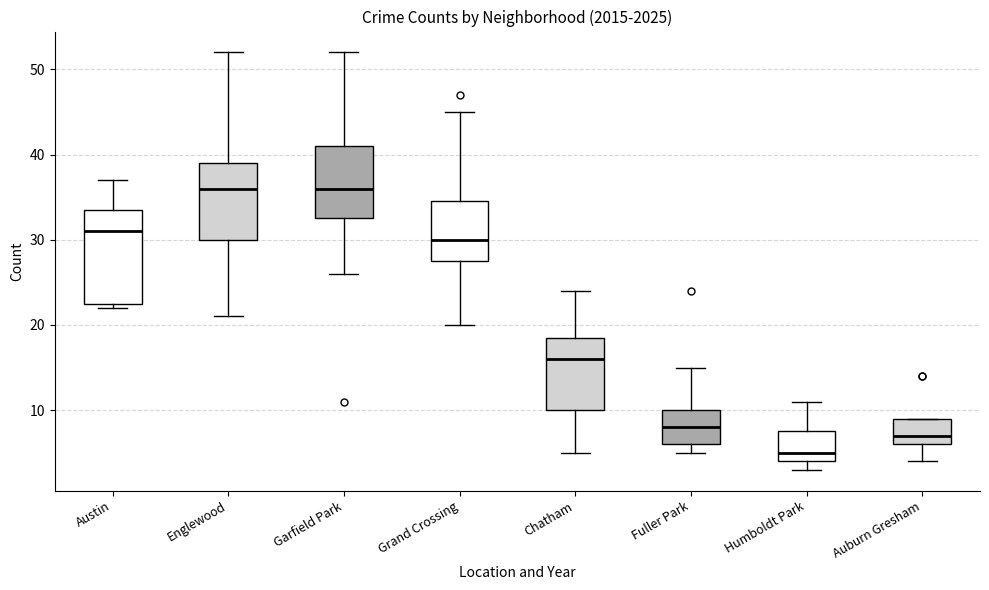

Reading left to right, read every box against the y-axis: the position of its median line, the range the box covers, and the ends of its whiskers. The values are not printed on the chart, so give them approximately, as read against the axis.

Austin: median 31, box 23 to 34, whiskers 22 to 37
Englewood: median 36, box 30 to 39, whiskers 21 to 52
Garfield Park: median 36, box 33 to 41, whiskers 26 to 52
Grand Crossing: median 30, box 28 to 35, whiskers 20 to 45
Chatham: median 16, box 10 to 19, whiskers 5 to 24
Fuller Park: median 8, box 6 to 10, whiskers 5 to 15
Humboldt Park: median 5, box 4 to 8, whiskers 3 to 11
Auburn Gresham: median 7, box 6 to 9, whiskers 4 to 9